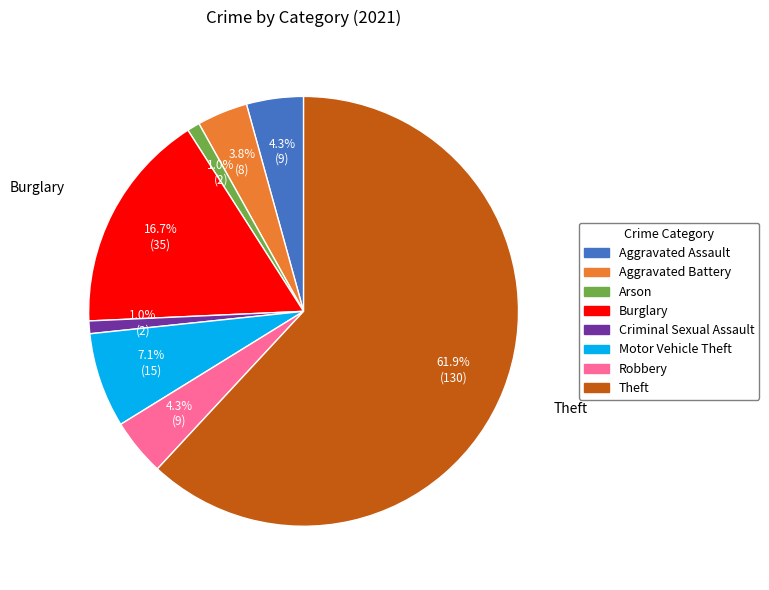

True or false: Motor Vehicle Theft accounts for 13% of the total.

False